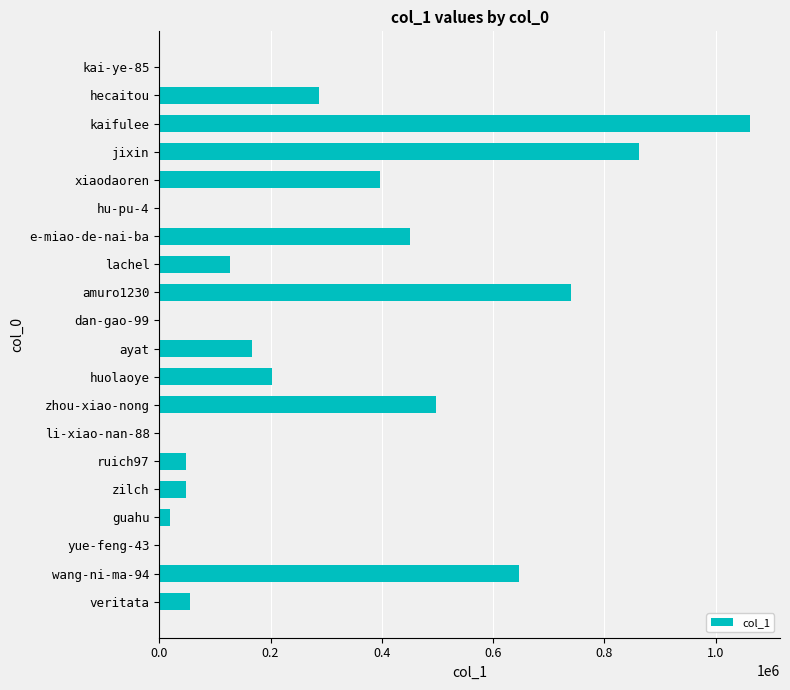

Where is the data nearest to the value 531369?

zhou-xiao-nong